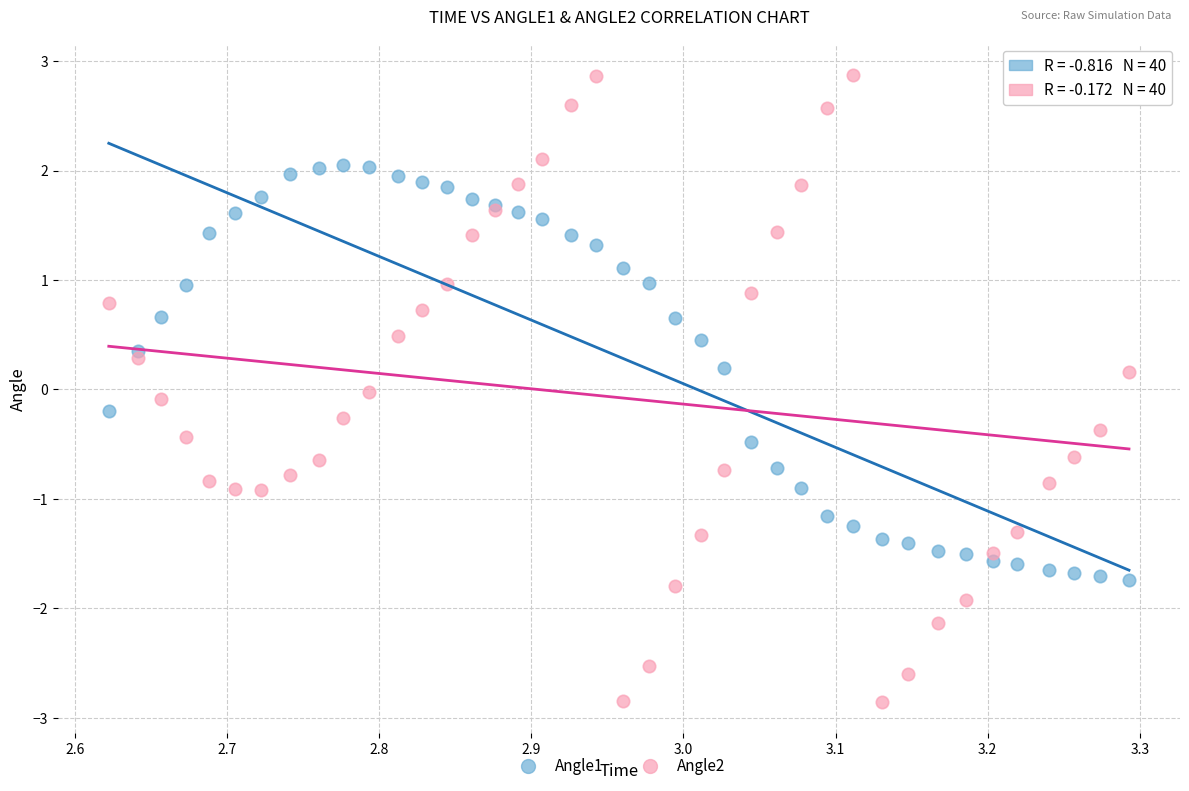

Which series contains the highest Y value?

Angle2